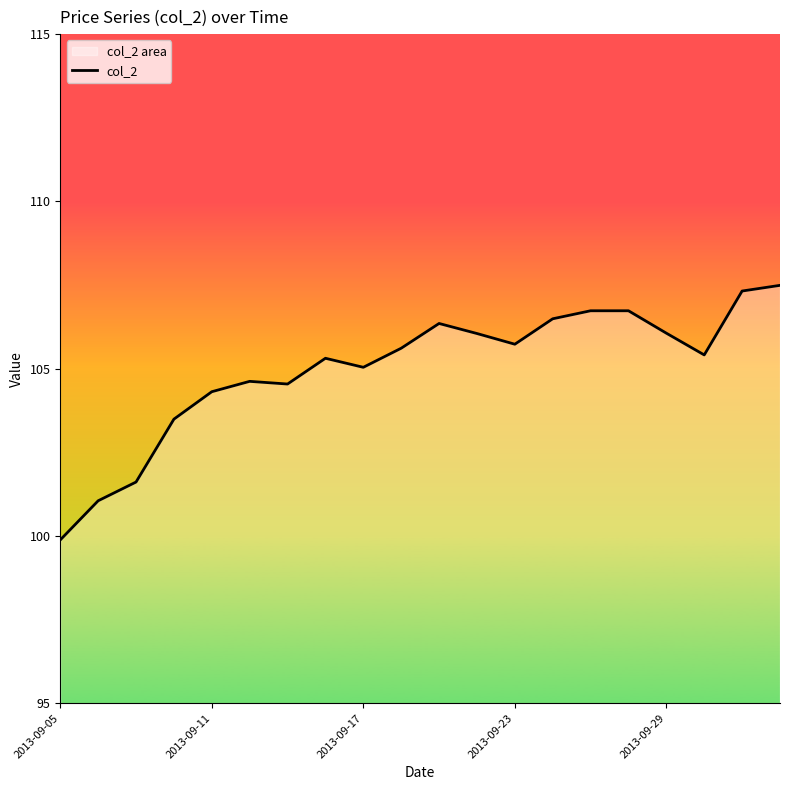

What is the difference between the maximum and minimum values?

7.6